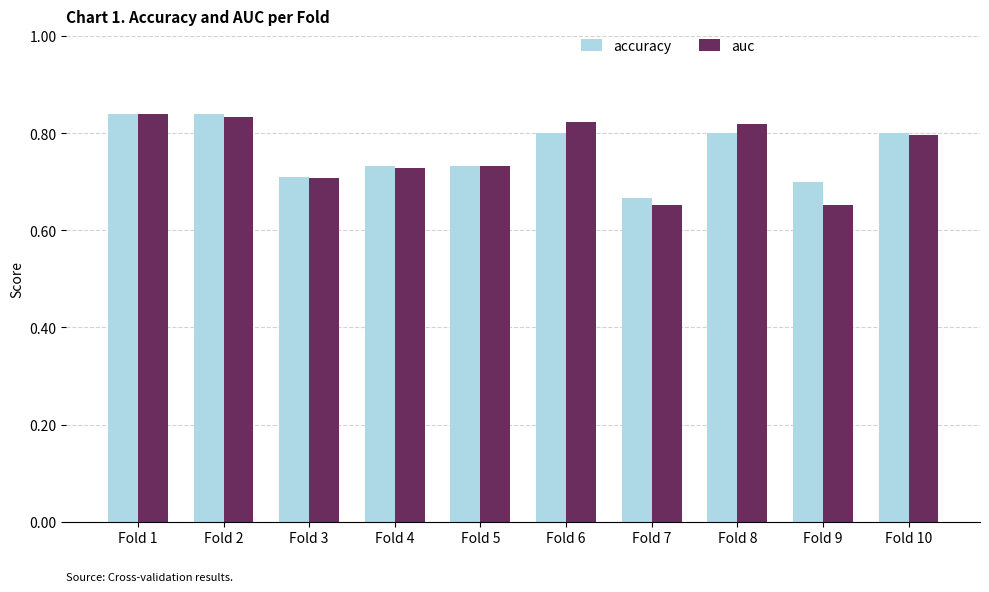

What is the sum of the accuracy values at Fold 7 and Fold 1?

1.5